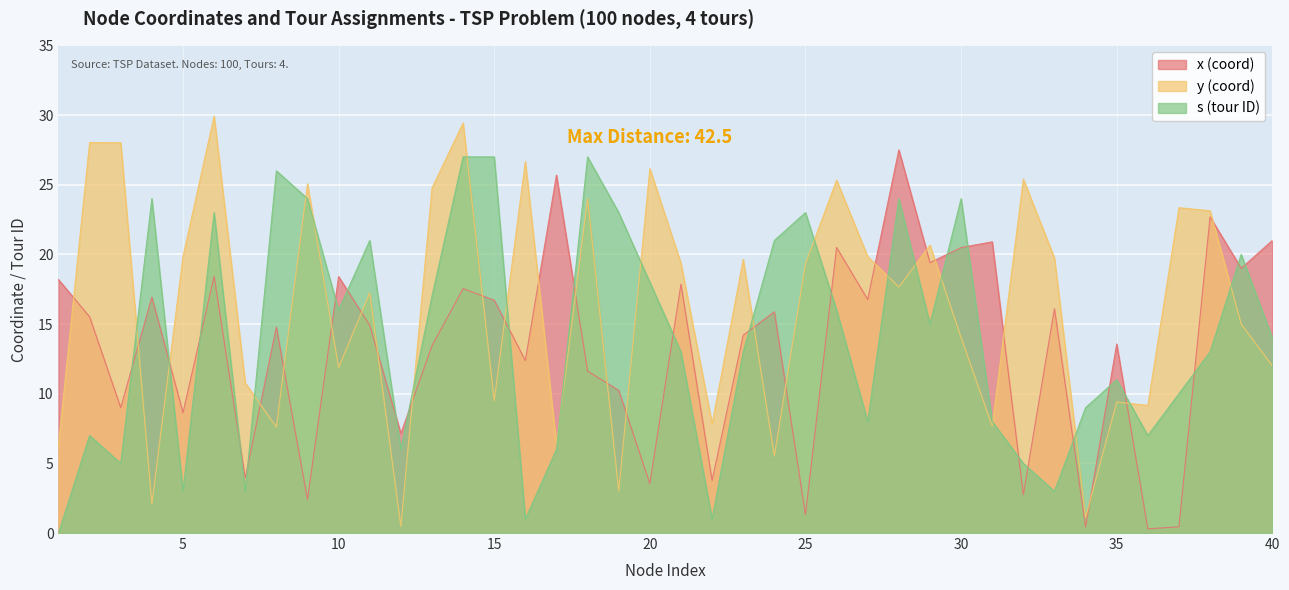

How many distinct data groups are displayed?

3